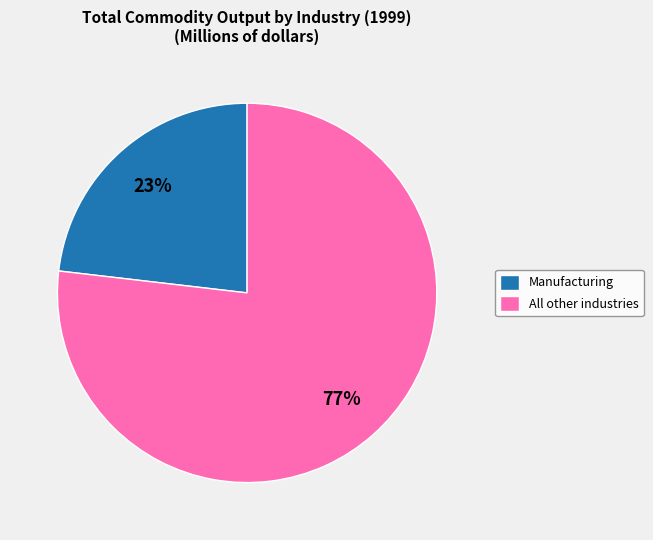

To the nearest percent, what is the difference between the largest and smallest slice percentages?

54%